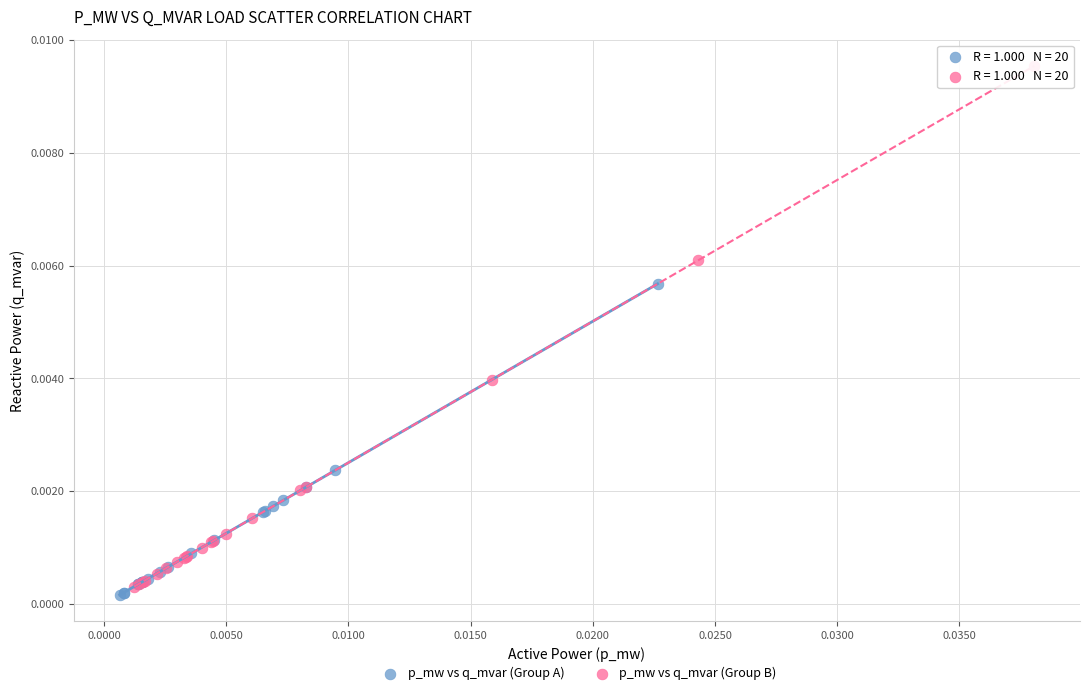

Which series contains the highest Y value?

p_mw vs q_mvar (Group B)